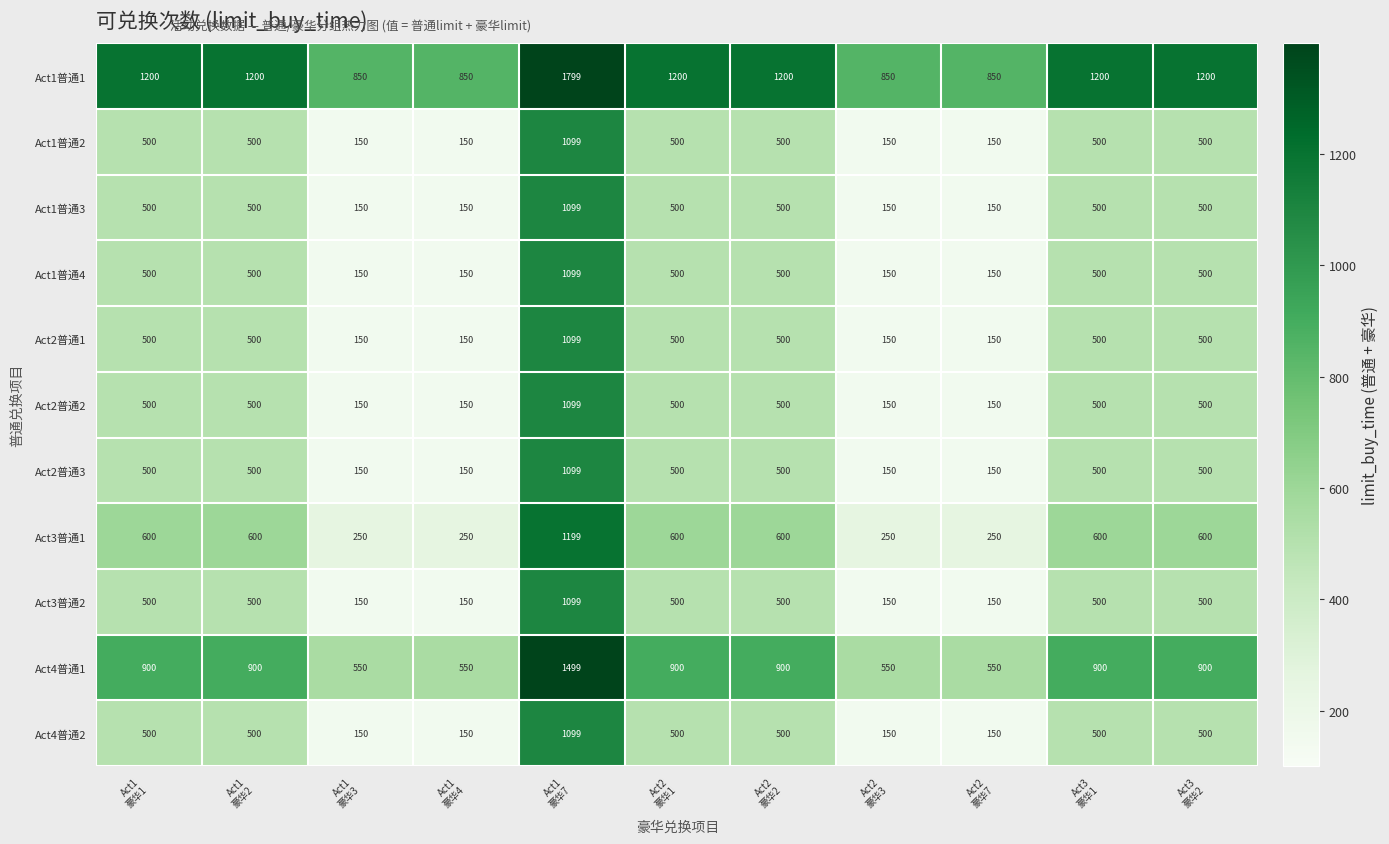

What is the minimum value shown in the chart?

150